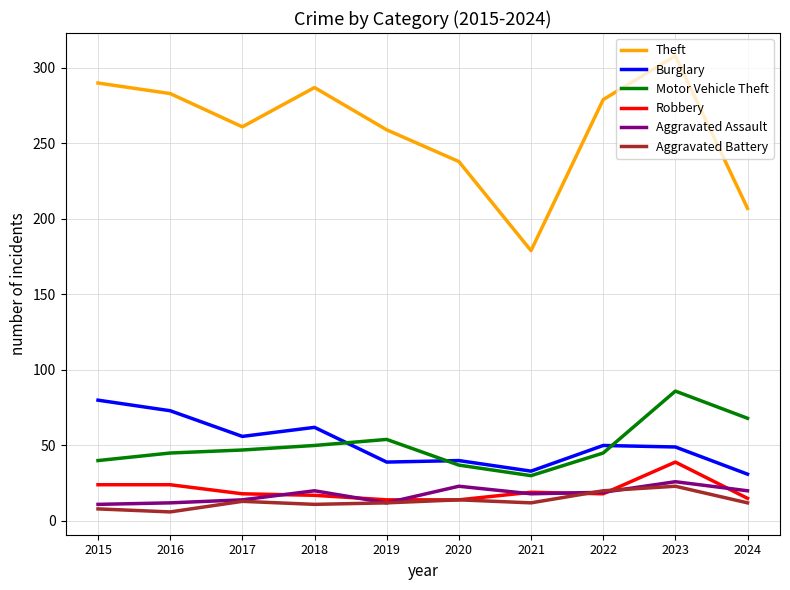

Is this an area chart (filled region under the line)?

No